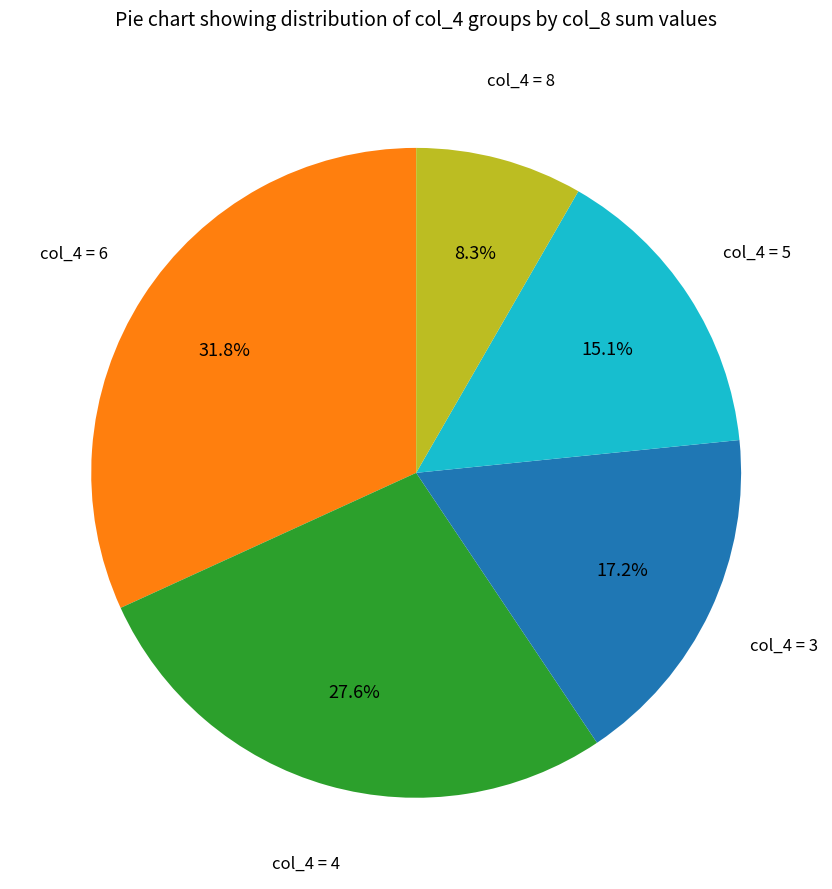

Is there any slice that represents more than half of the pie?

No